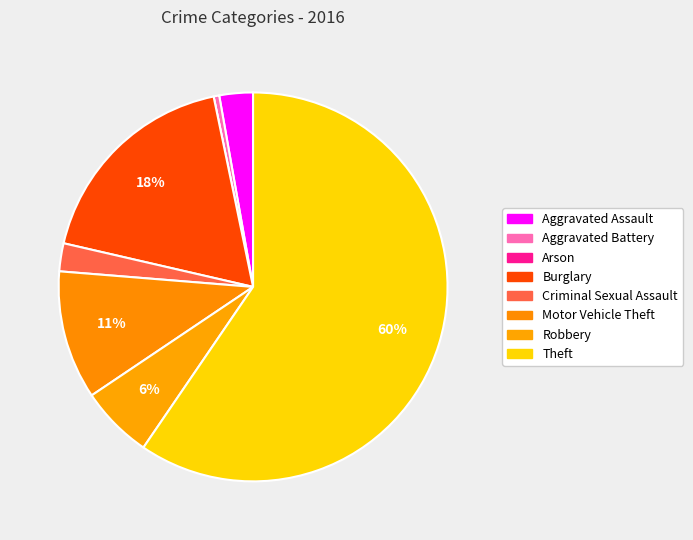

Does any single category account for the majority?

Yes